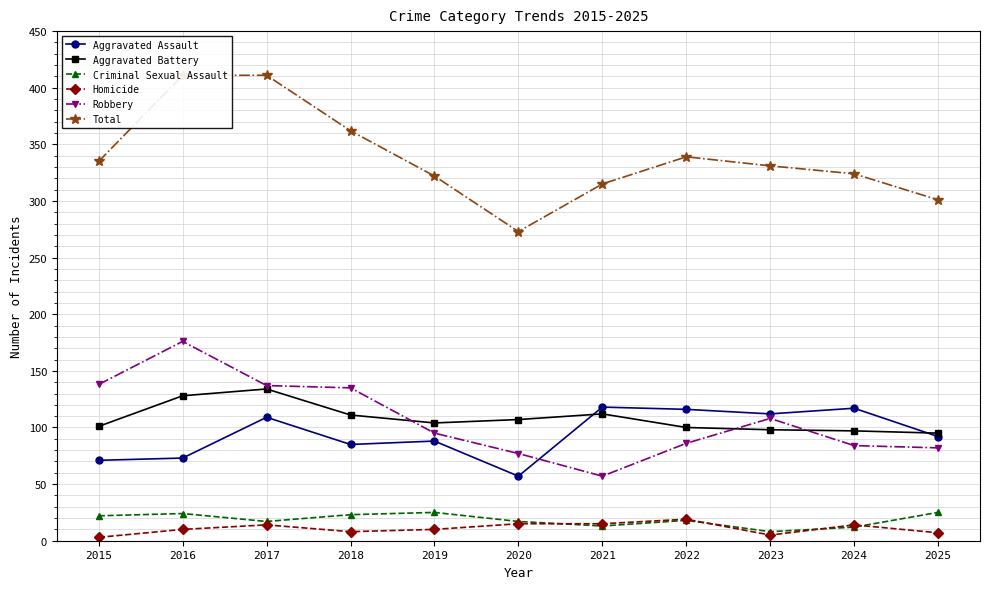

Reading left to right, extract all data points from this chart.

Aggravated Assault: 2015=71	2016=73	2017=109	2018=85	2019=88	2020=57	2021=118	2022=116	2023=112	2024=117	2025=92
Aggravated Battery: 2015=101	2016=128	2017=134	2018=111	2019=104	2020=107	2021=112	2022=100	2023=98	2024=97	2025=95
Criminal Sexual Assault: 2015=22	2016=24	2017=17	2018=23	2019=25	2020=17	2021=13	2022=18	2023=8	2024=12	2025=25
Homicide: 2015=3	2016=10	2017=14	2018=8	2019=10	2020=15	2021=15	2022=19	2023=5	2024=14	2025=7
Robbery: 2015=138	2016=176	2017=137	2018=135	2019=95	2020=77	2021=57	2022=86	2023=108	2024=84	2025=82
Total: 2015=335	2016=411	2017=411	2018=362	2019=322	2020=273	2021=315	2022=339	2023=331	2024=324	2025=301